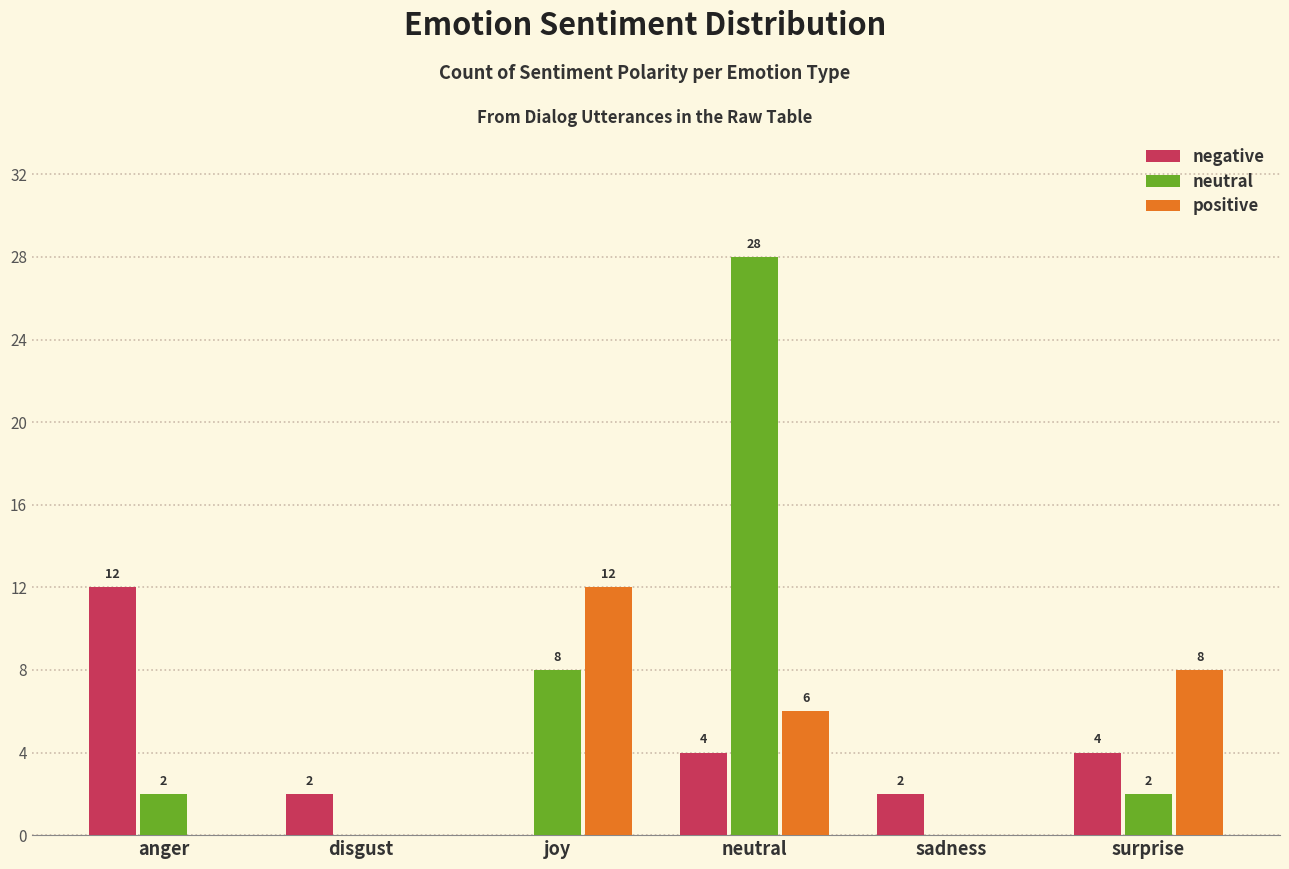

The positive series shows 0 at sadness. True or false?

True